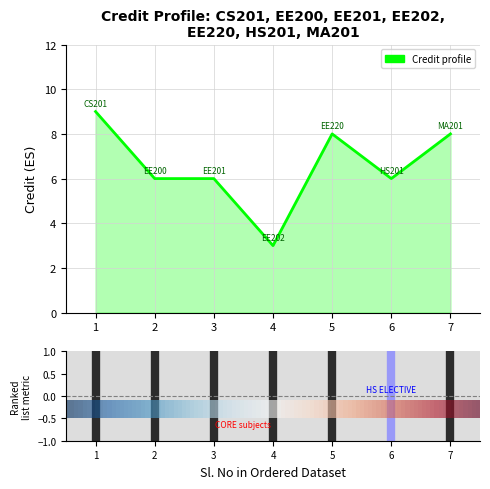

What is the difference between the maximum and minimum values?

6